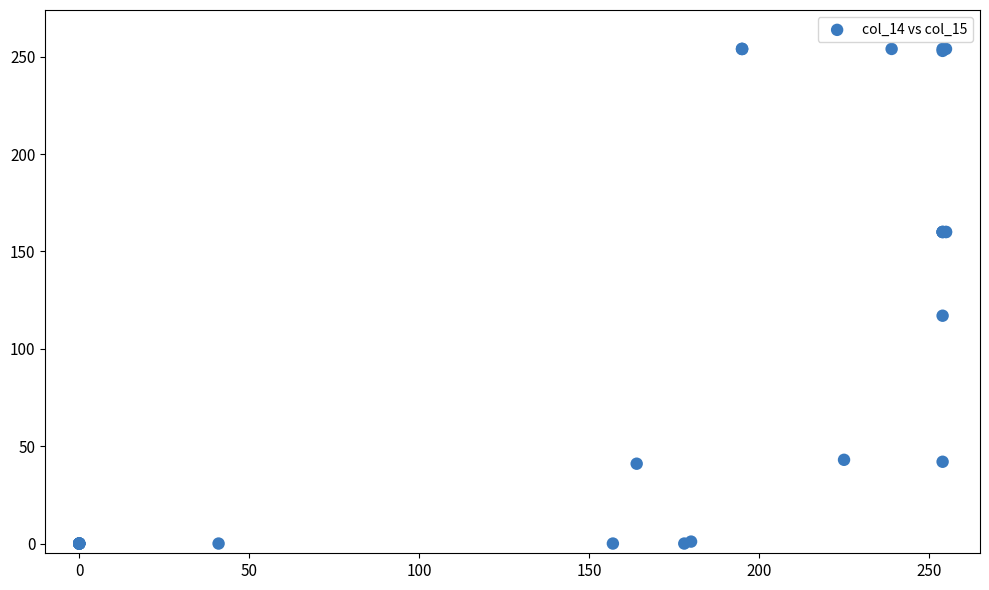

What Y value in the scatter plot is closest to 127?

117